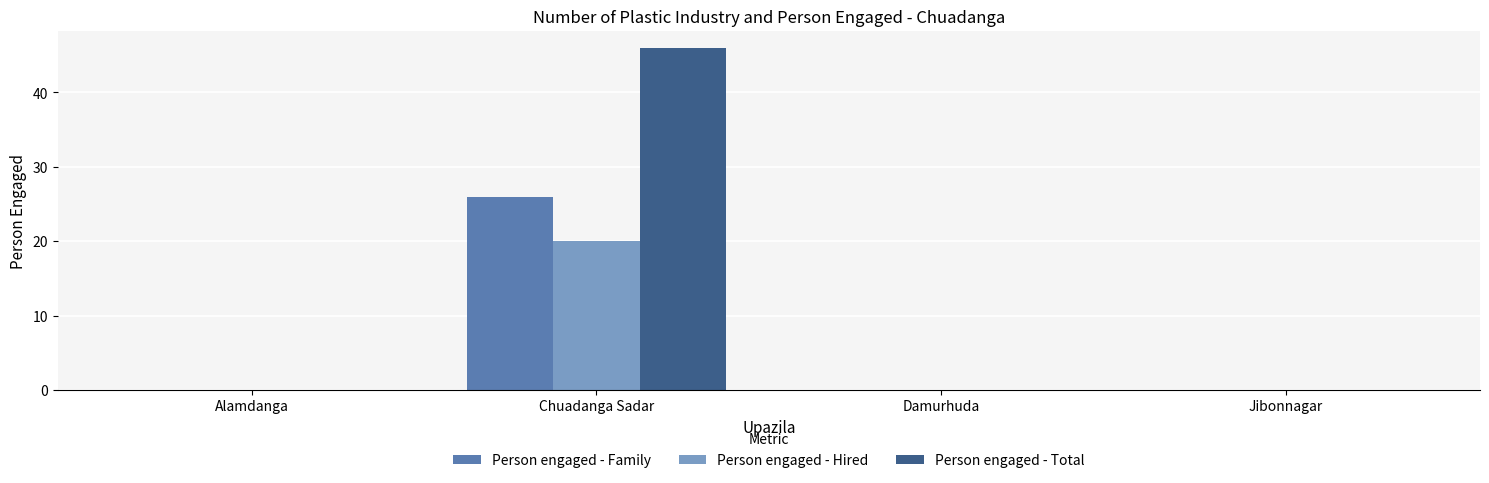

Are the bars grouped side by side (vs. stacked)?

Yes